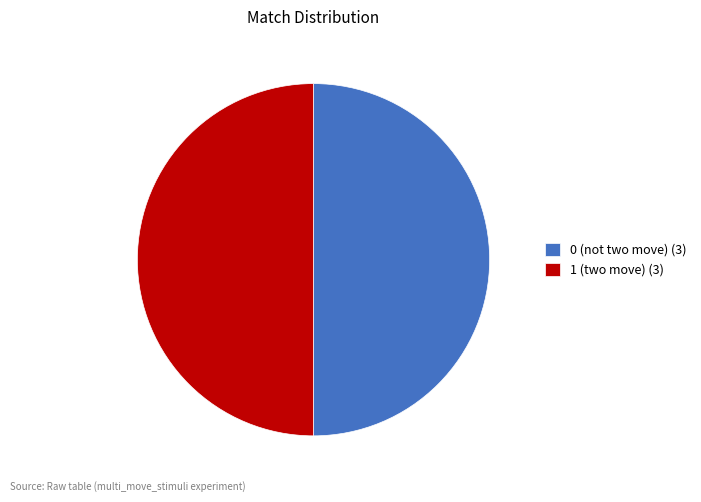

How many slices are in this pie chart?

2